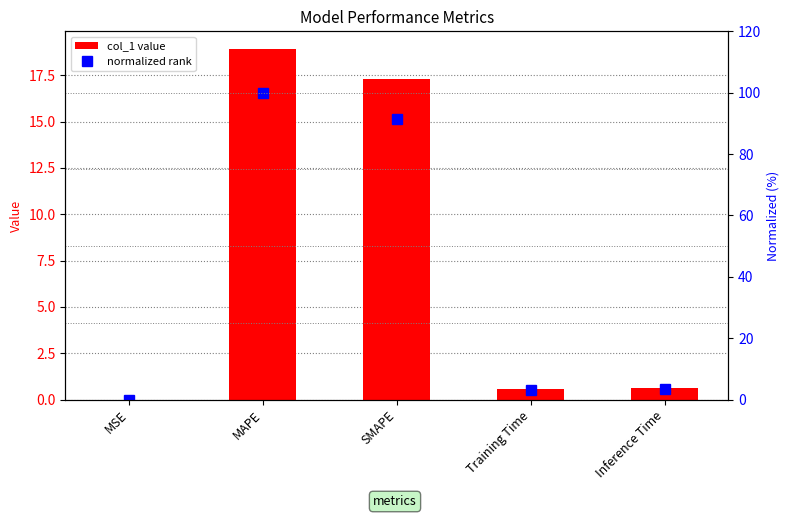

What is the sum of all col_1 values?

37.4